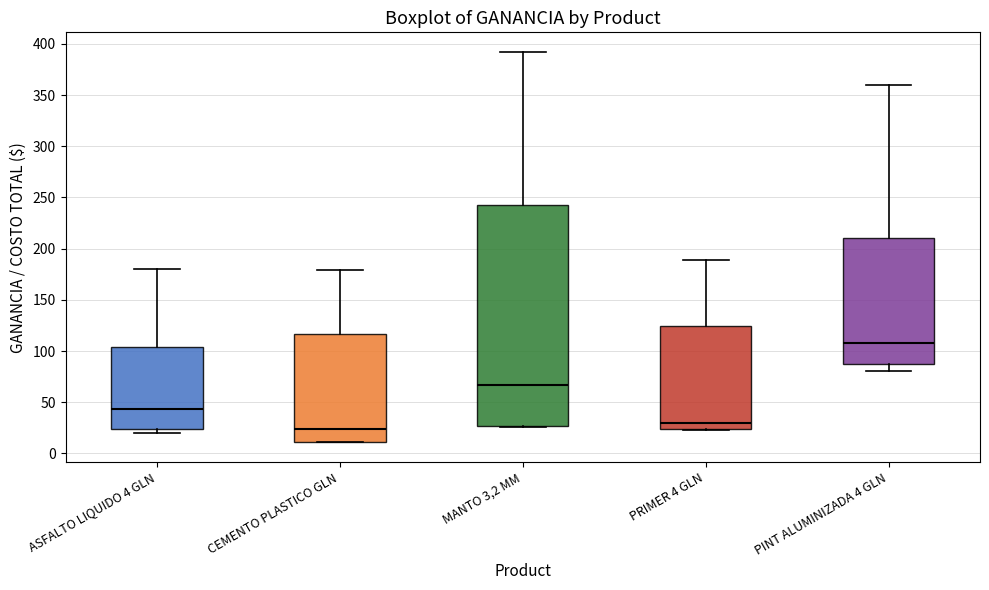

Reading left to right, read every box against the y-axis: the position of its median line, the range the box covers, and the ends of its whiskers. The values are not printed on the chart, so give them approximately, as read against the axis.

ASFALTO LIQUIDO 4 GLN: median 45, box 25 to 105, whiskers 20 to 180
CEMENTO PLASTICO GLN: median 25, box 10 to 115, whiskers 10 to 180
MANTO 3,2 MM: median 65, box 25 to 240, whiskers 25 to 390
PRIMER 4 GLN: median 30, box 25 to 125, whiskers 25 to 190
PINT ALUMINIZADA 4 GLN: median 110, box 90 to 210, whiskers 80 to 360